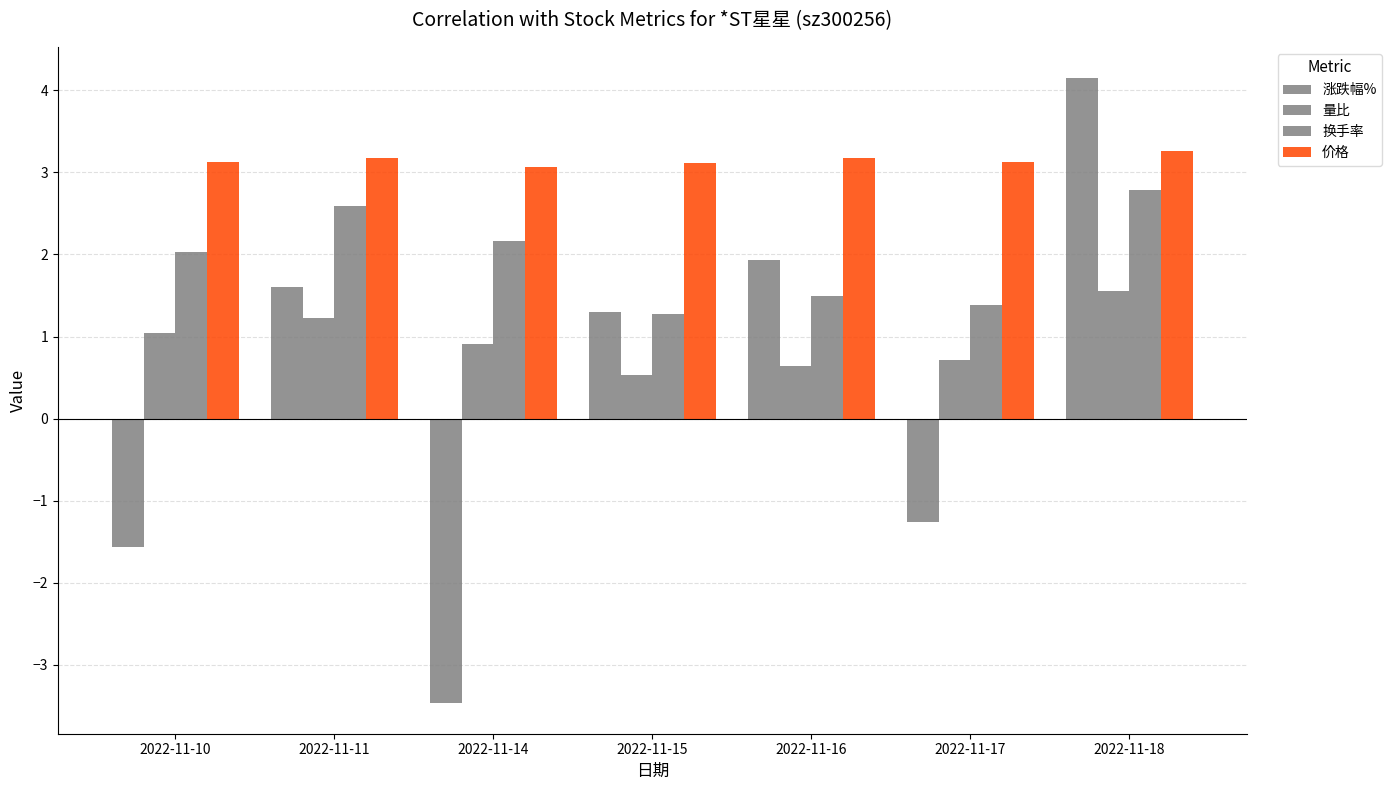

Rank the series by their maximum value, from lowest to highest.

量比, 换手率, 价格, 涨跌幅%